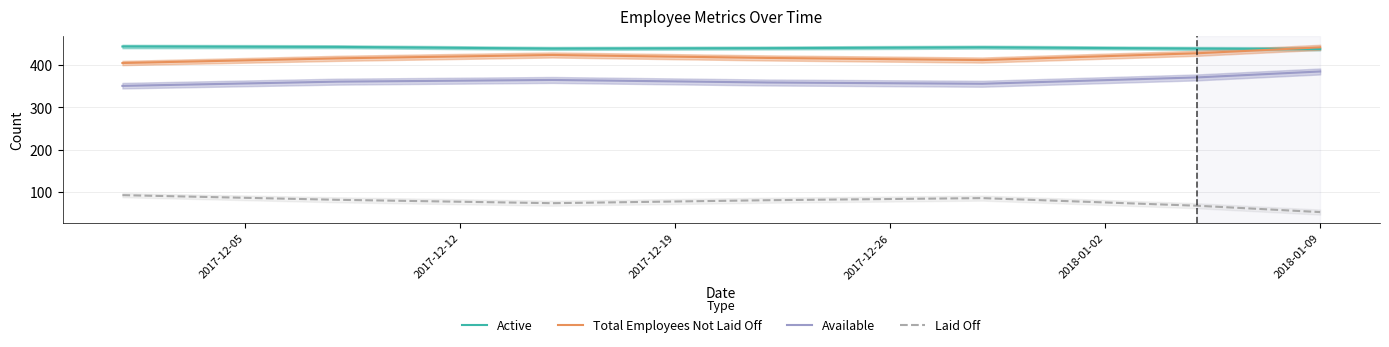

What is the difference between the second highest and second lowest values in the Laid Off series?

18